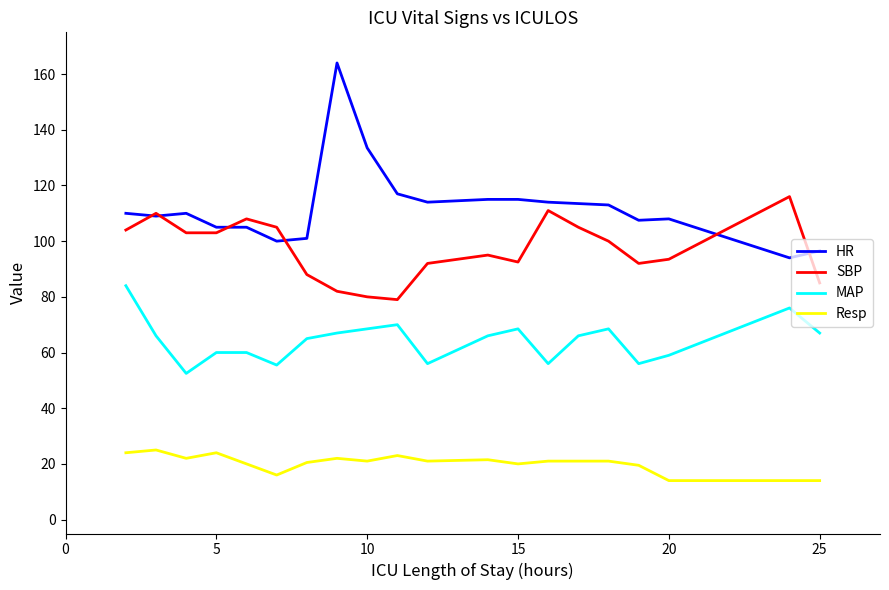

Which series has the widest spread of values?

HR